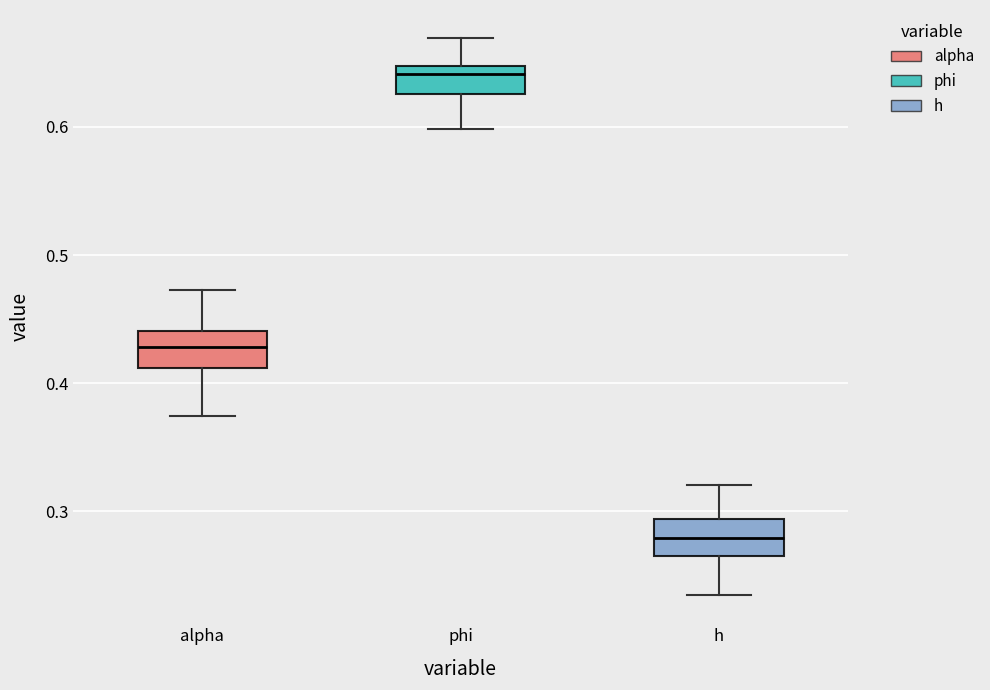

Reading left to right, transcribe this box plot: for each box, give where its median line is, the range the box spans, and where its two whiskers end, as read against the y-axis. The values are not printed on the chart, so give them approximately, as read against the axis.

alpha: median 0.43, box 0.41 to 0.44, whiskers 0.37 to 0.47
phi: median 0.64, box 0.63 to 0.65, whiskers 0.60 to 0.67
h: median 0.28, box 0.27 to 0.29, whiskers 0.23 to 0.32